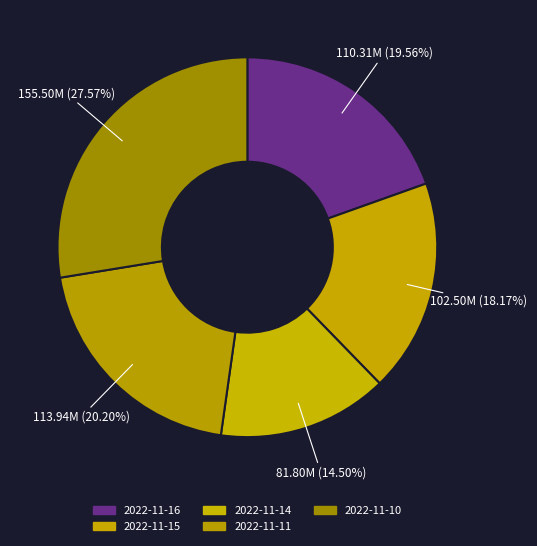

Count the number of slices in the pie.

5